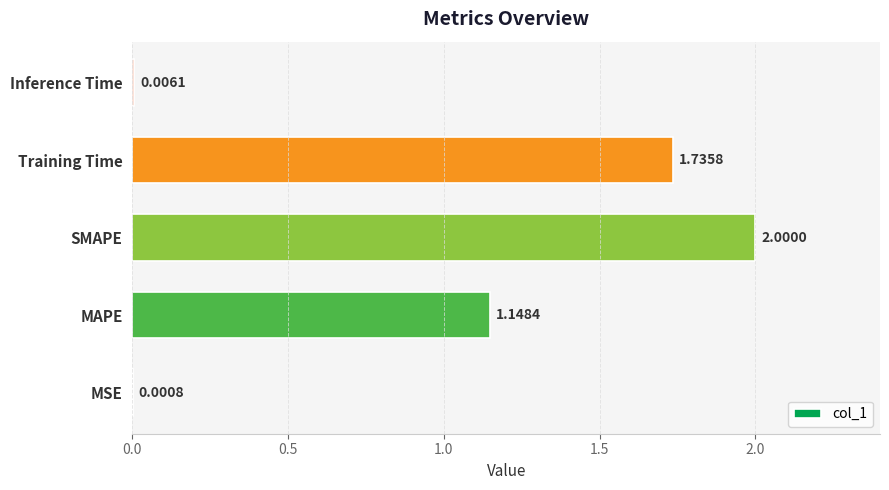

Where is the data nearest to the value 1?

MAPE